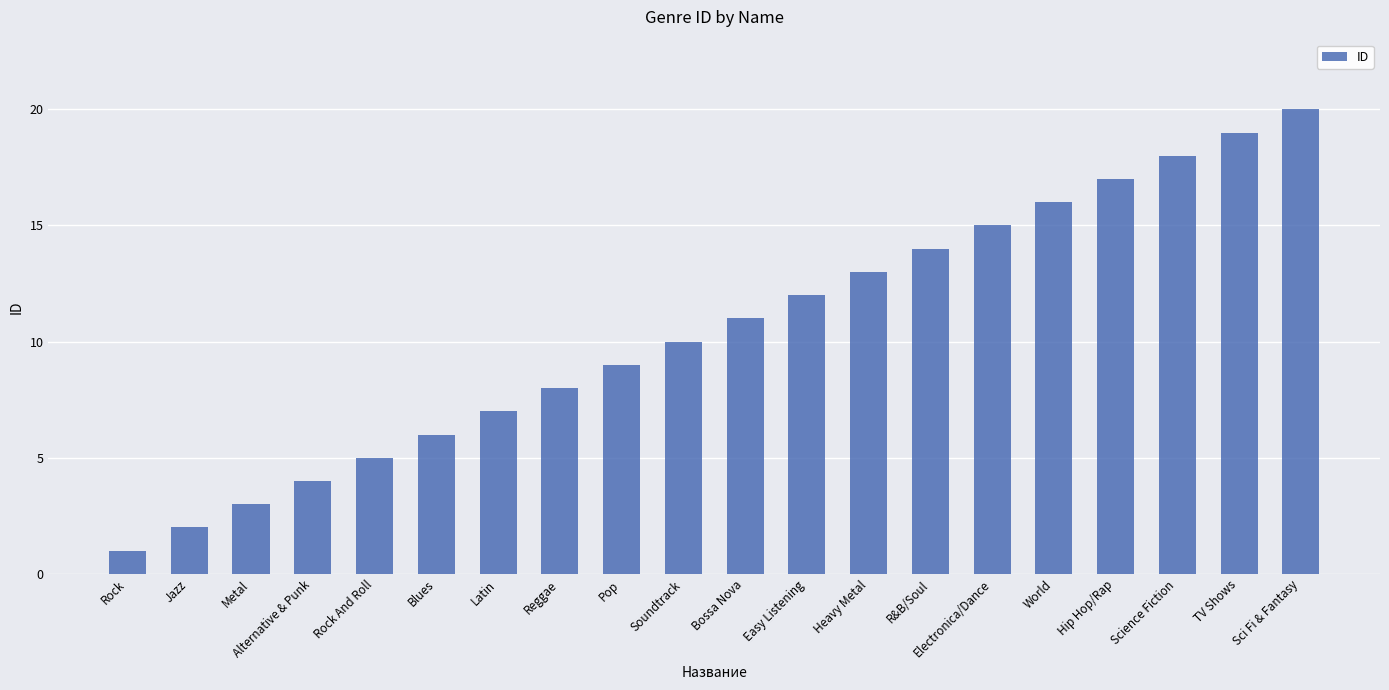

What is the label of the 20th bar from the left?

Sci Fi & Fantasy